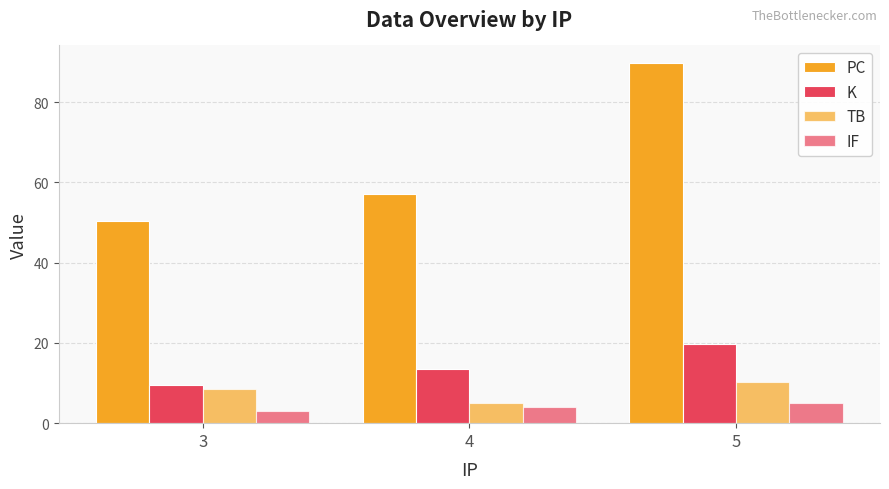

Between 4 and 5, which series saw the biggest shift?

PC